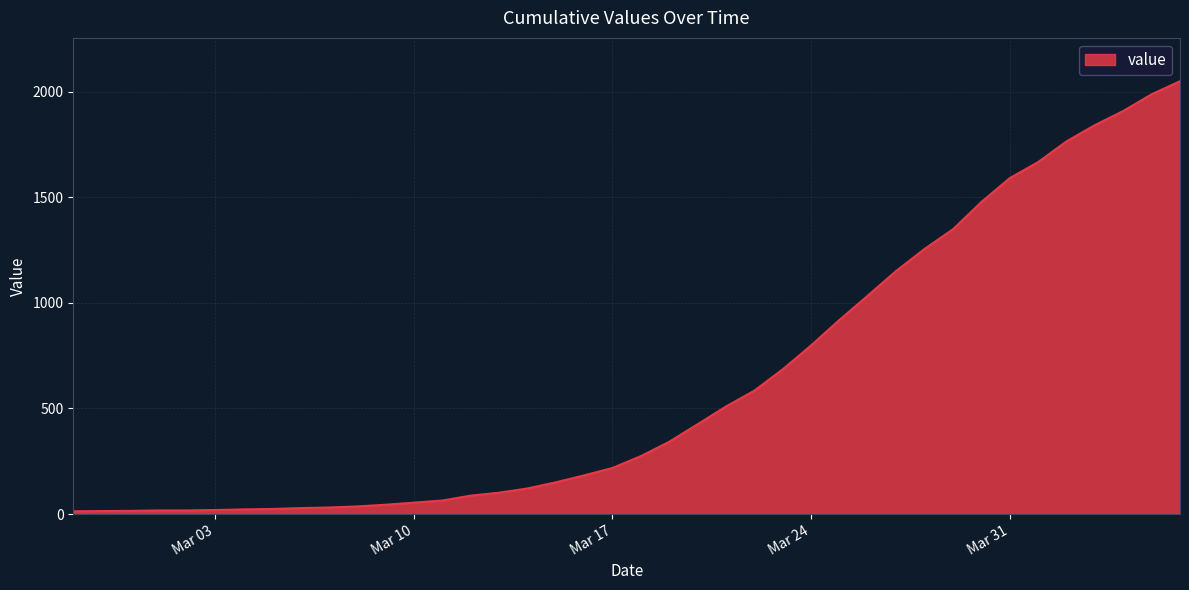

What is the greatest value displayed?

2049